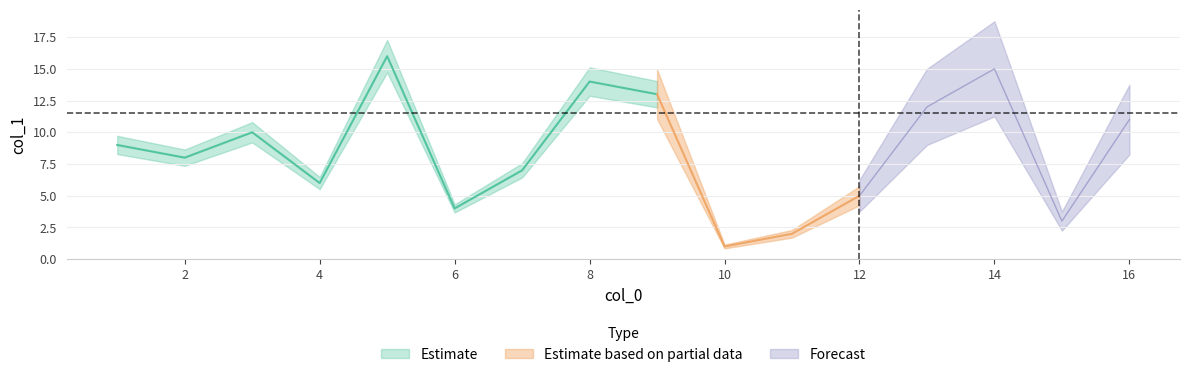

What is the label of the 7th point from the left?

7